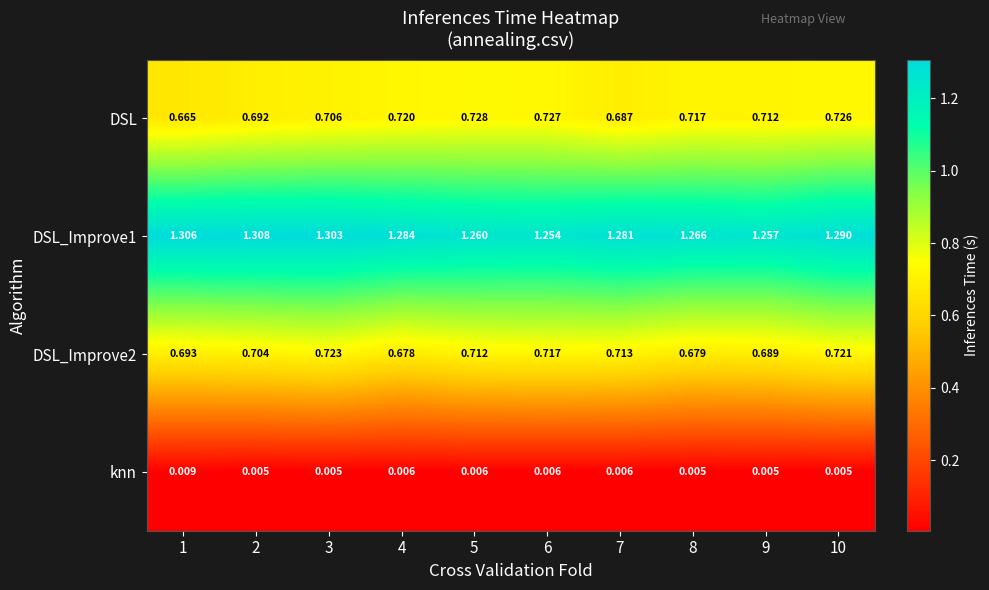

Which series has the largest range (max minus min)?

DSL